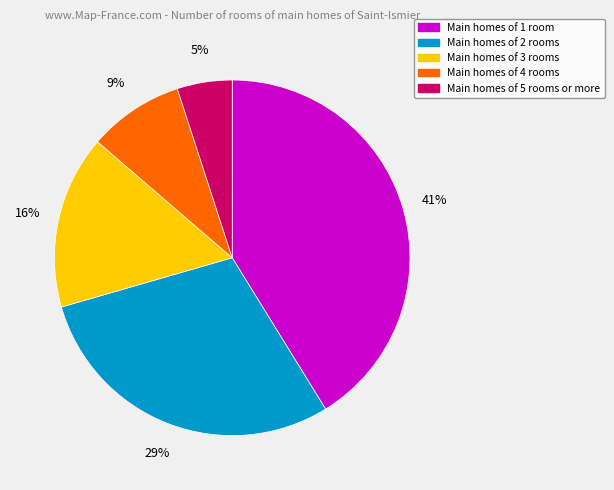

Is there a majority slice in this chart?

No